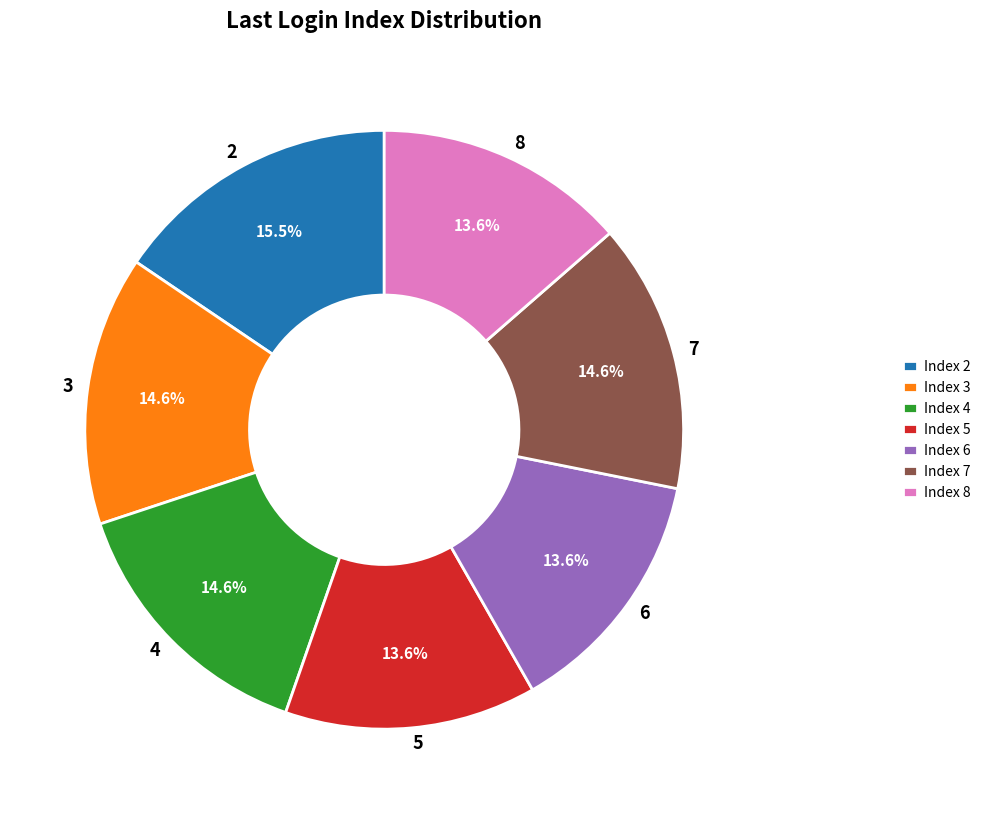

How many slices are in this pie chart?

7